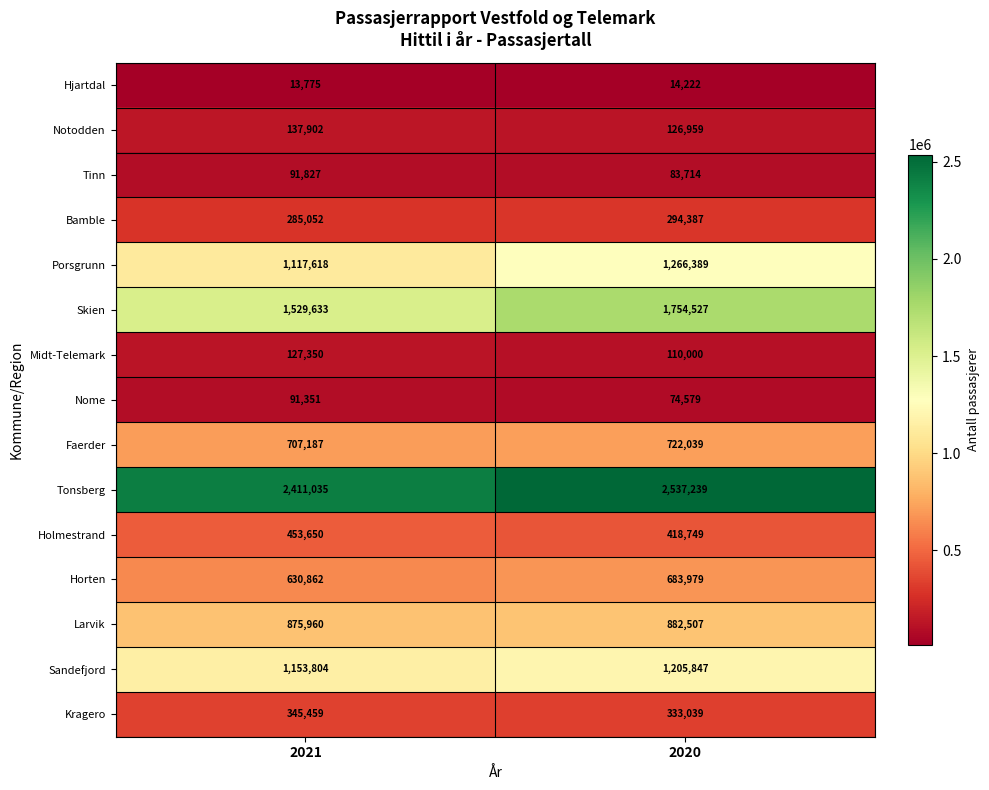

At 2021, list the series in order from largest to smallest.

Tonsberg, Skien, Sandefjord, Porsgrunn, Larvik, Faerder, Horten, Holmestrand, Kragero, Bamble, Notodden, Midt-Telemark, Tinn, Nome, Hjartdal